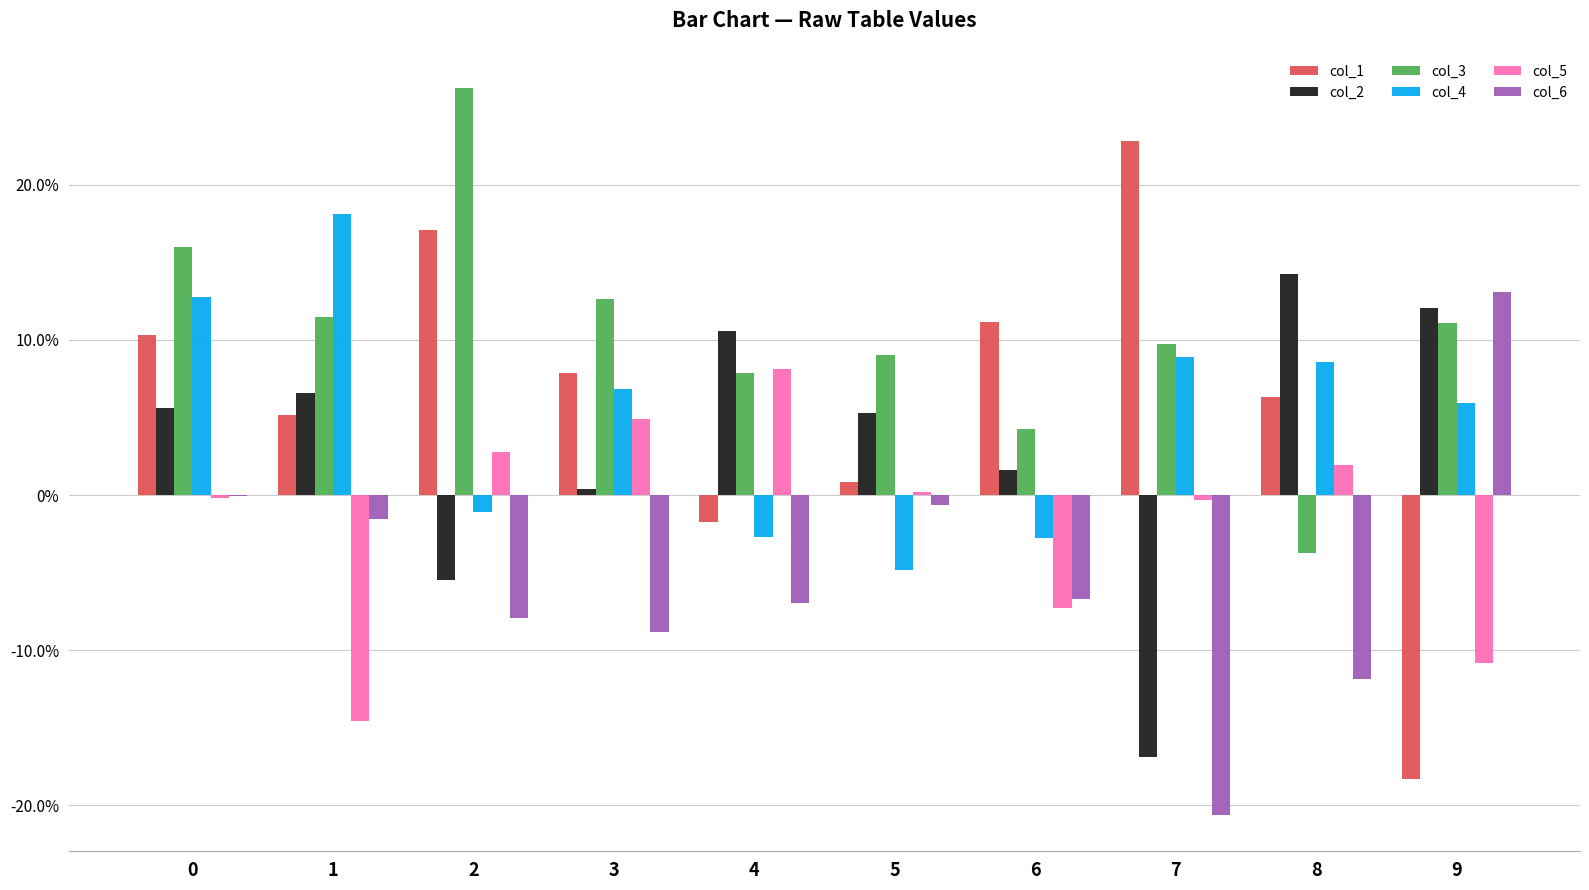

What are all the series names shown in the legend?

col_1, col_2, col_3, col_4, col_5, col_6